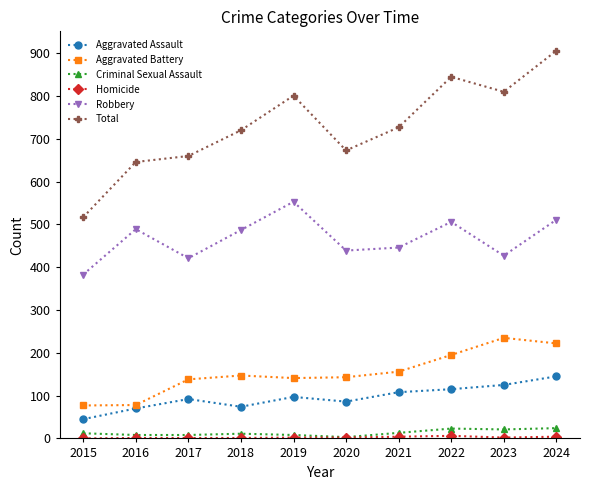

The value of Total at 2022 is 845. True or false?

True